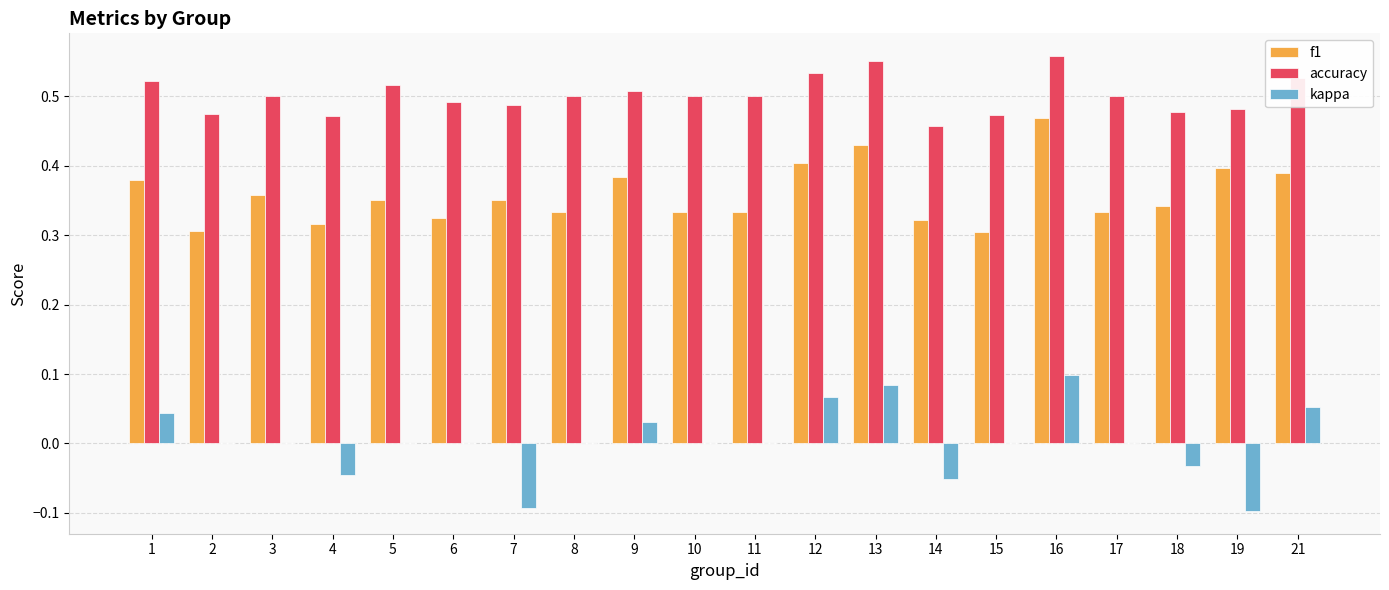

The accuracy series shows 0.5 at 1. True or false?

True